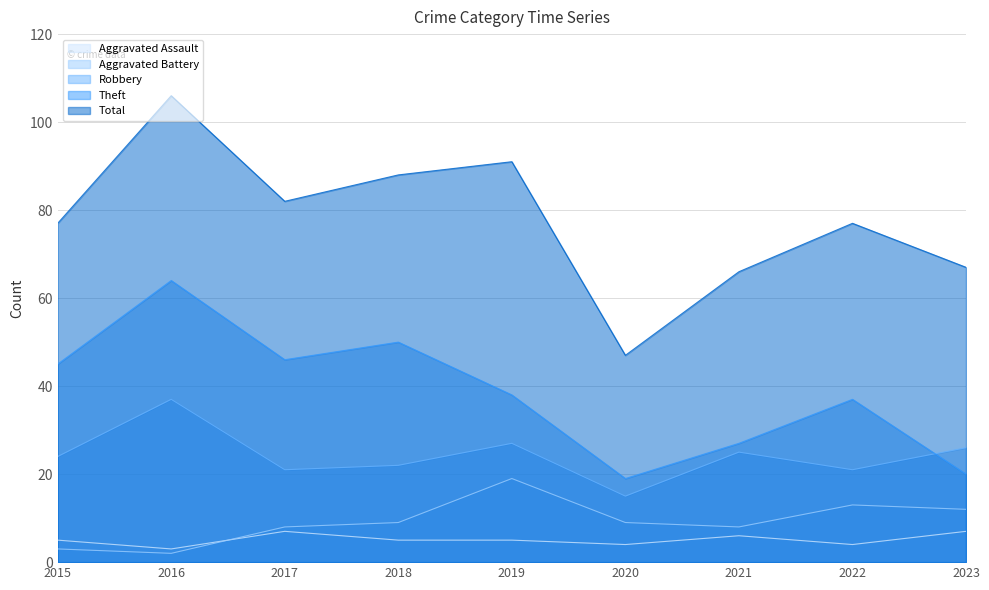

Reading left to right, list all the values displayed in this chart.

Aggravated Assault: 2015=5	2016=3	2017=7	2018=5	2019=5	2020=4	2021=6	2022=4	2023=7
Aggravated Battery: 2015=3	2016=2	2017=8	2018=9	2019=19	2020=9	2021=8	2022=13	2023=12
Robbery: 2015=24	2016=37	2017=21	2018=22	2019=27	2020=15	2021=25	2022=21	2023=26
Theft: 2015=45	2016=64	2017=46	2018=50	2019=38	2020=19	2021=27	2022=37	2023=20
Total: 2015=77	2016=106	2017=82	2018=88	2019=91	2020=47	2021=66	2022=77	2023=67